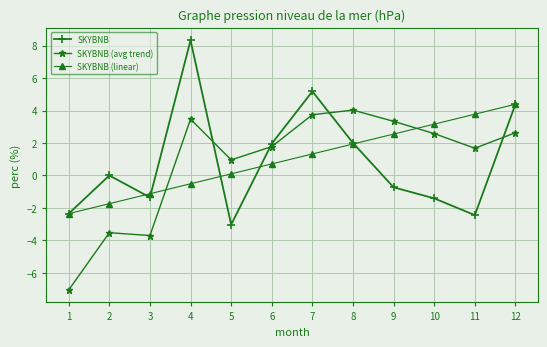

Where do SKYBNB (avg trend) and SKYBNB first cross each other?

4 and 5